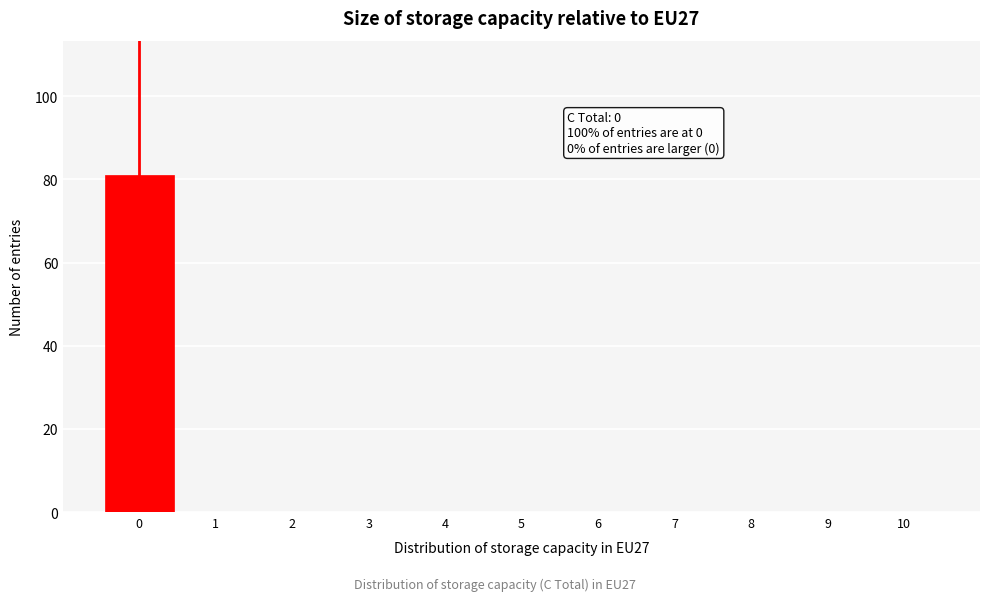

Over which range of the x-axis is the bar tallest?

-0.5 to 0.5